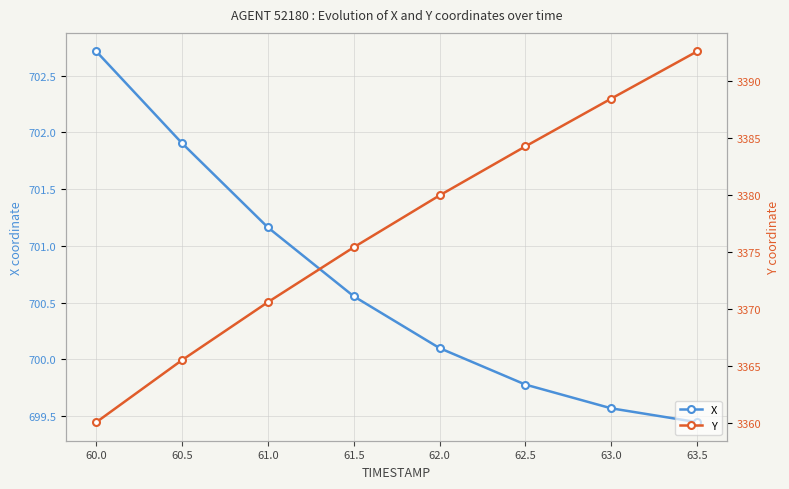

True or false: X has more than 1 interior local peaks.

False